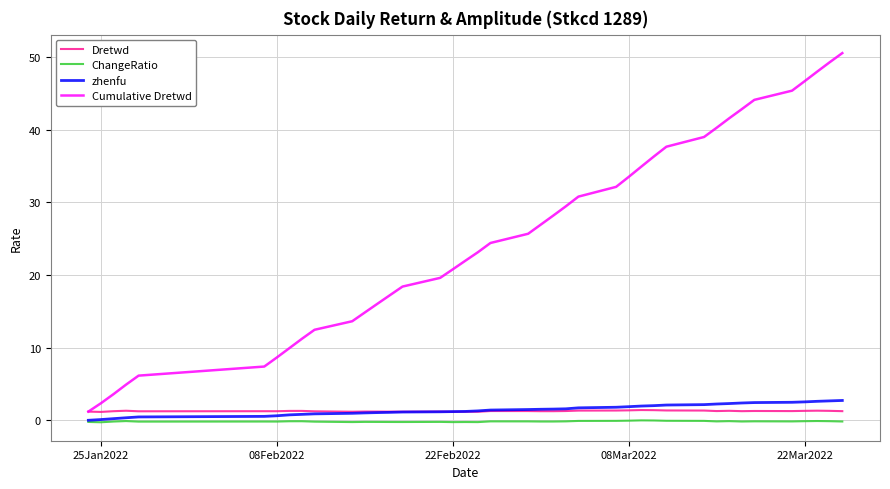

How many lines are shown in the chart?

4